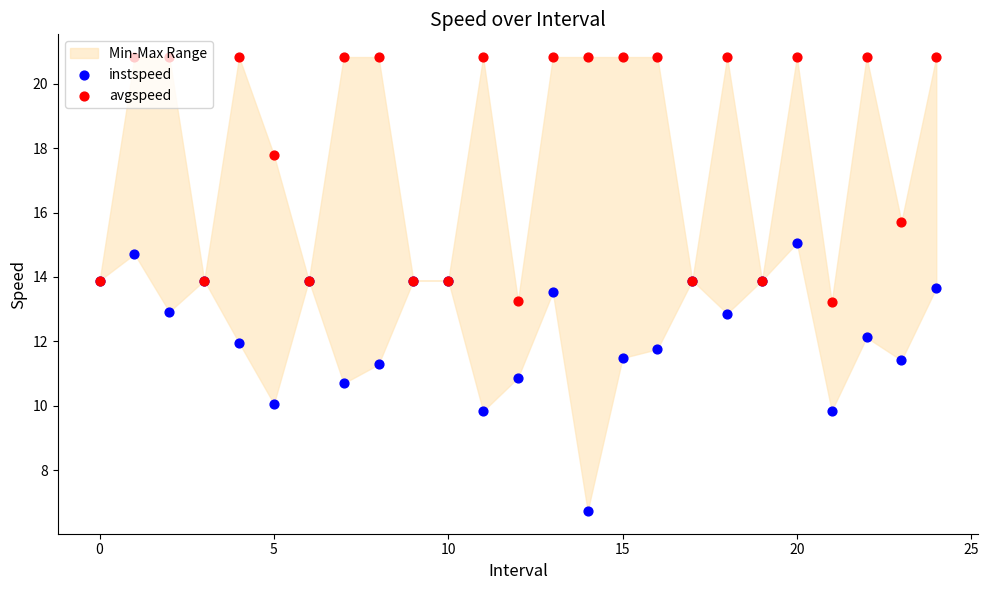

Which series reaches the minimum Y coordinate?

instspeed